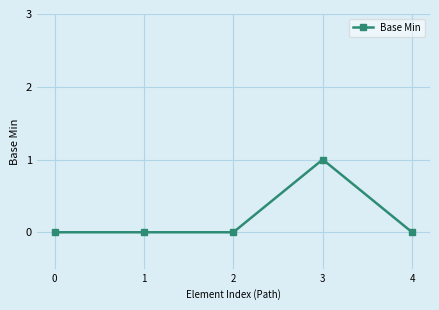

Reading left to right, transcribe all the data shown in this chart.

0	0	0	1	0